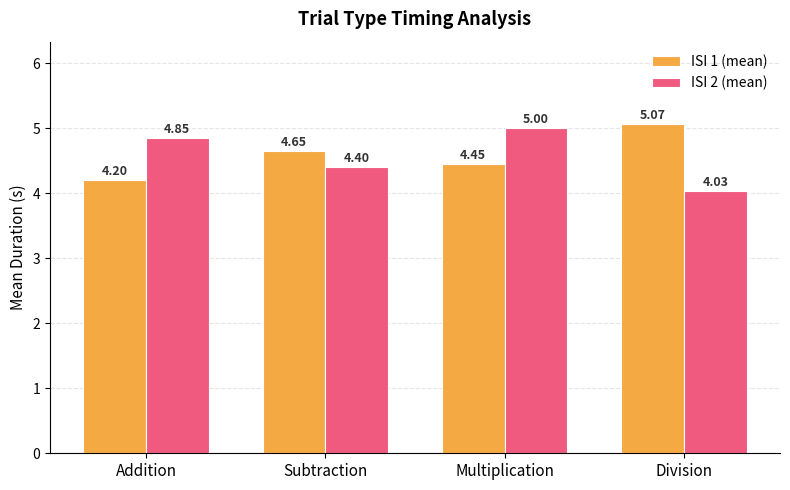

What is the sum of all ISI 1 (mean) values?

18.4